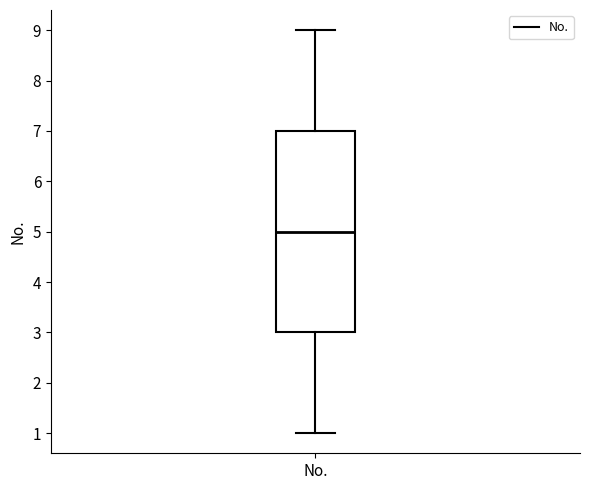

Read this box plot against the y-axis: the position of the median line, the range covered by the box, and the ends of both whiskers. The values are not printed on the chart, so give them approximately, as read against the axis.

median 5, box 3 to 7, whiskers 1 to 9